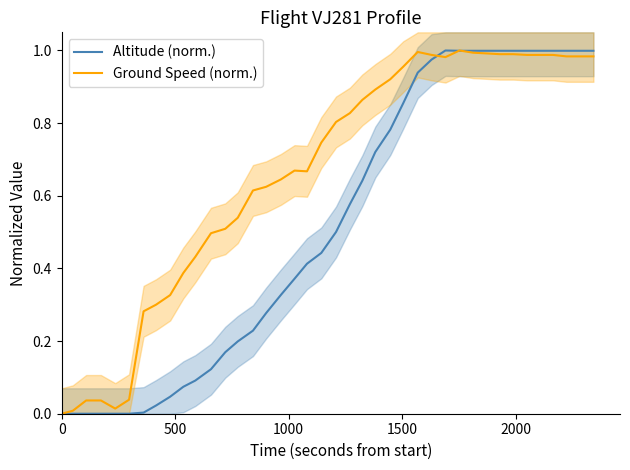

True or false: Altitude (norm.) has a value of 0.5 at 1500.

False